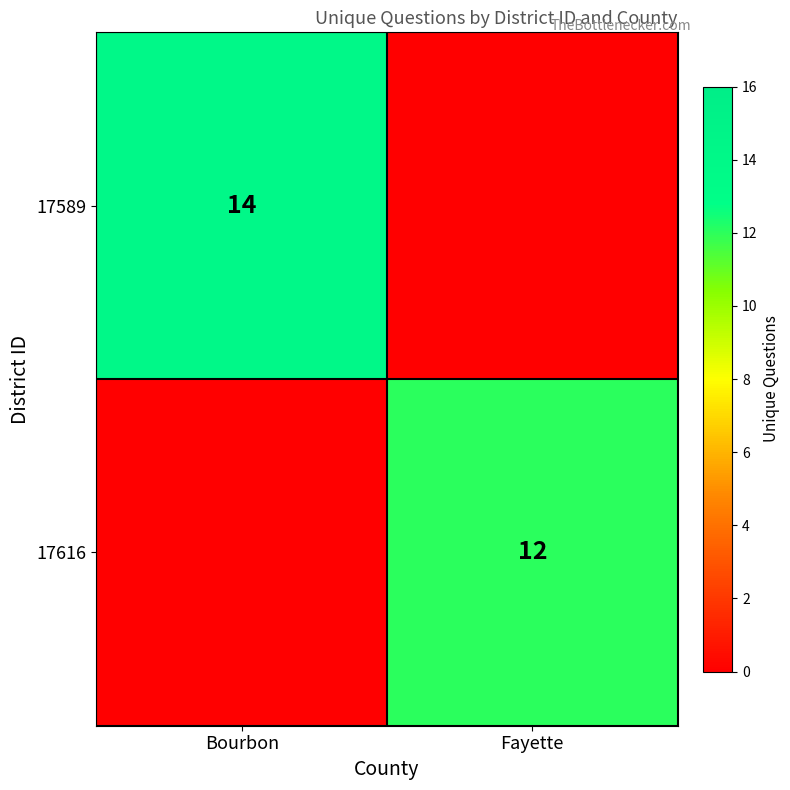

Is it true that 17589 equals 14 at Bourbon?

True